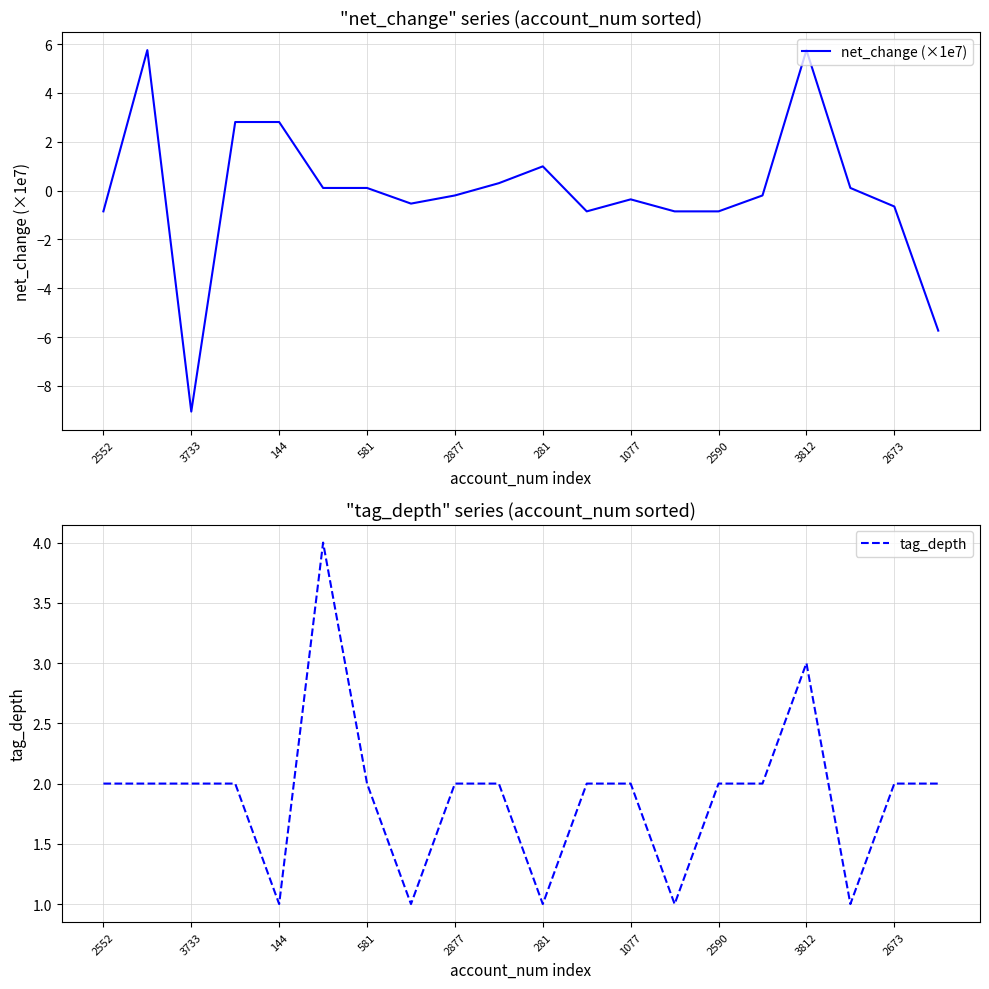

What is the lowest value of the net_change (×1e7) series?

-9.1